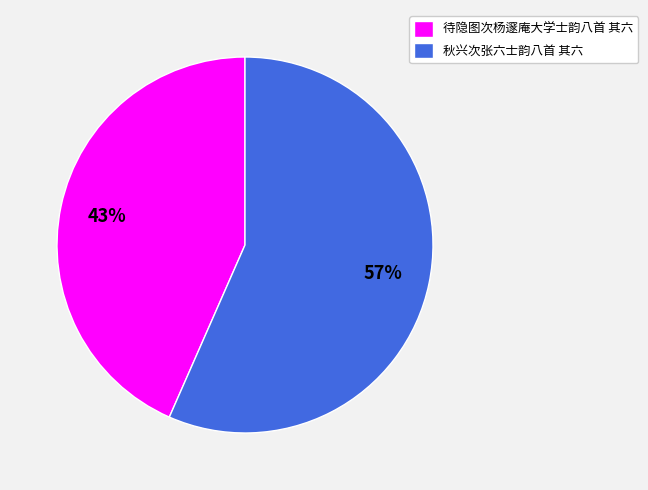

What percentage is the 待隐图次杨邃庵大学士韵八首 其六 slice, to the nearest percent?

43%